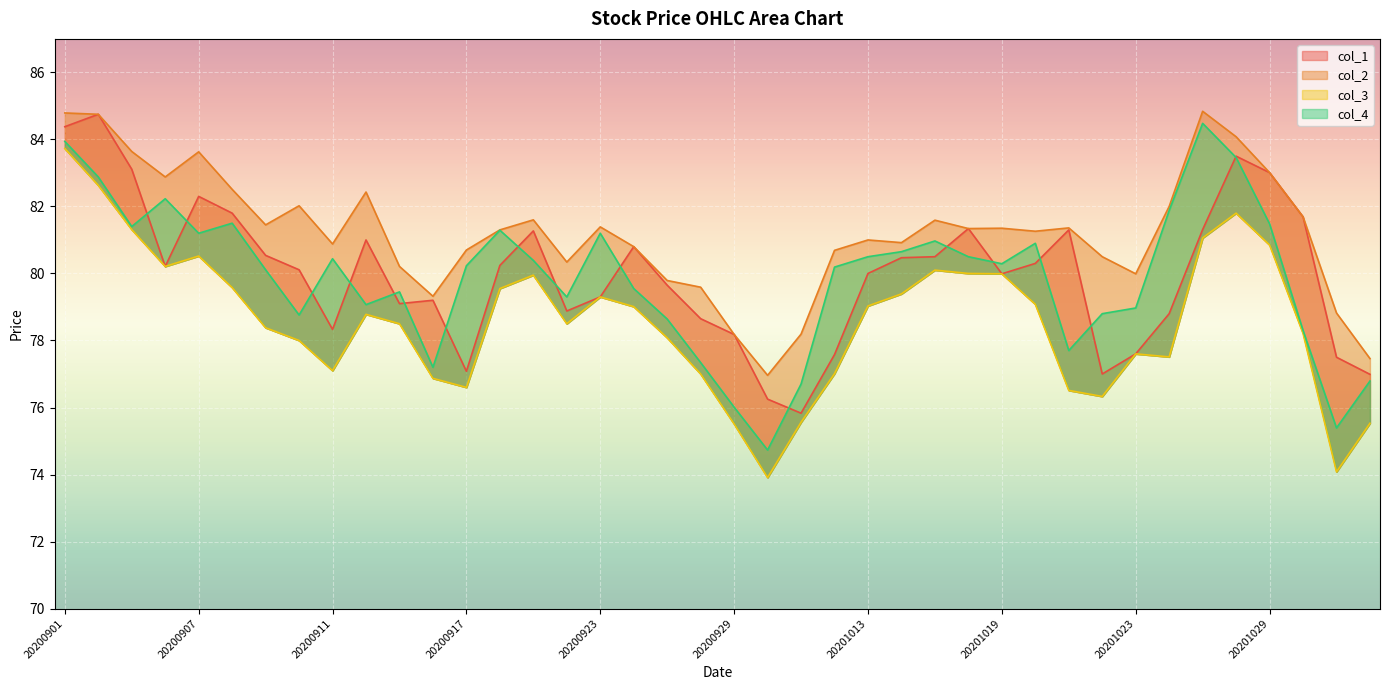

What is the approximate value of col_3 at 20200918?

79.5